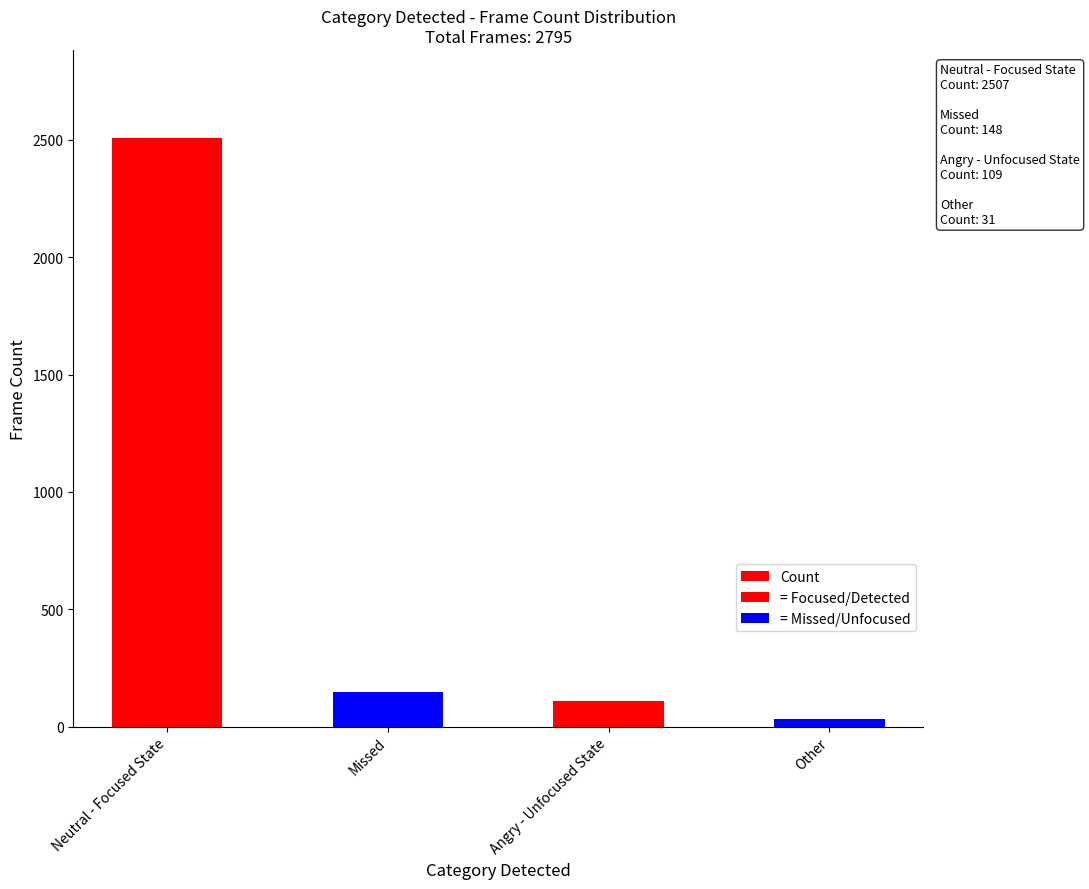

Reading right to left, what are all the values shown in this chart?

31	109	148	2507